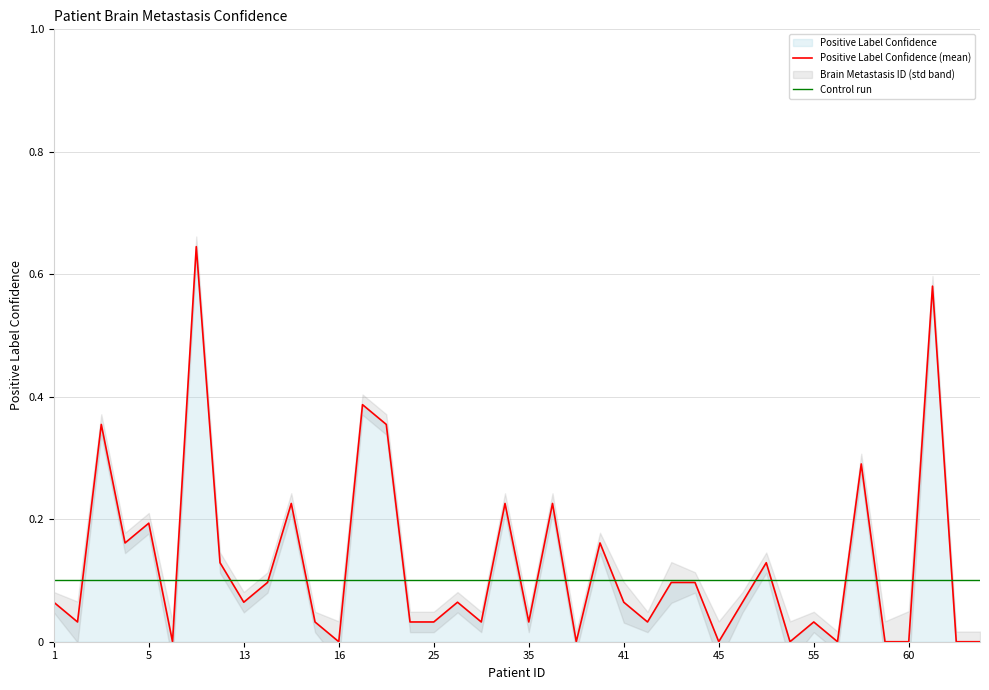

Which series ends up on top after the final intersection of Positive Label Confidence (mean) and Control run?

Control run